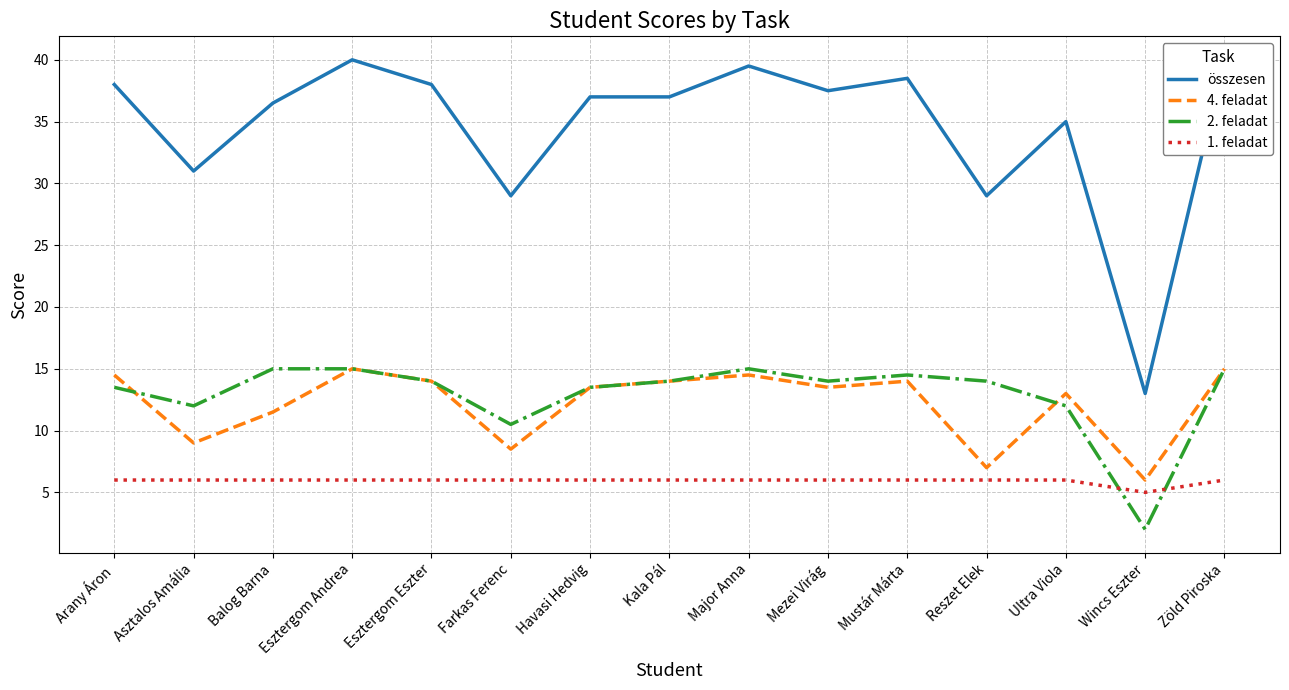

What are all the series names shown in the legend?

összesen, 4. feladat, 2. feladat, 1. feladat